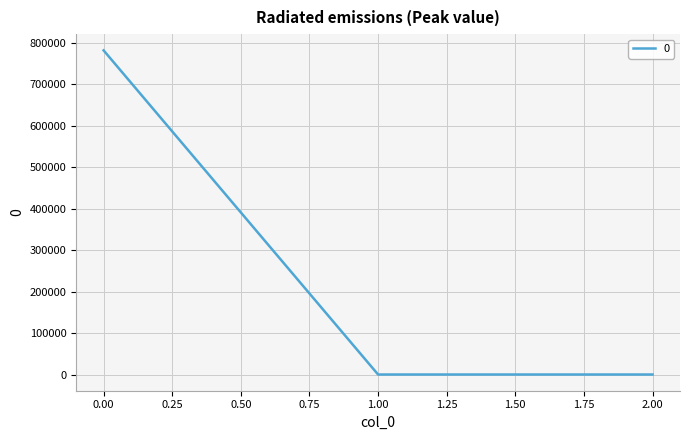

Count the number of data series in this chart.

1